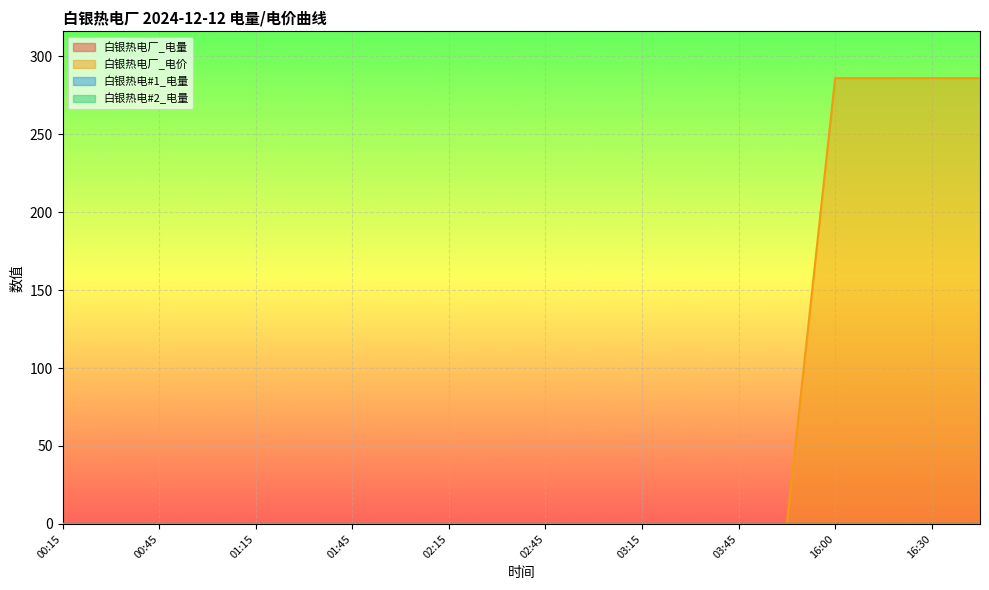

Count the 白银热电#2_电量 values in the range 0 to 1.

16